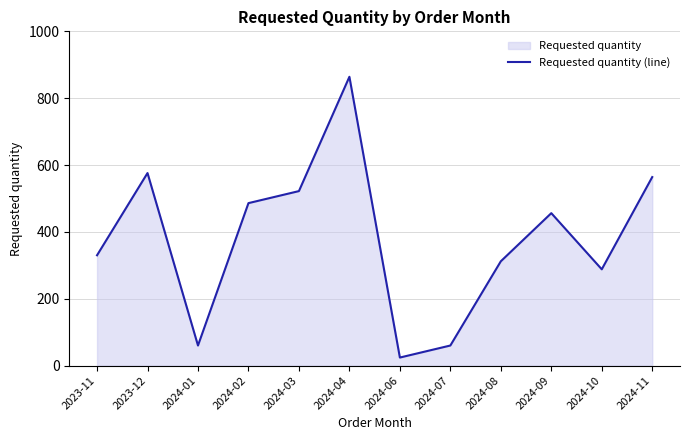

The value at 2024-03 is 888. True or false?

False